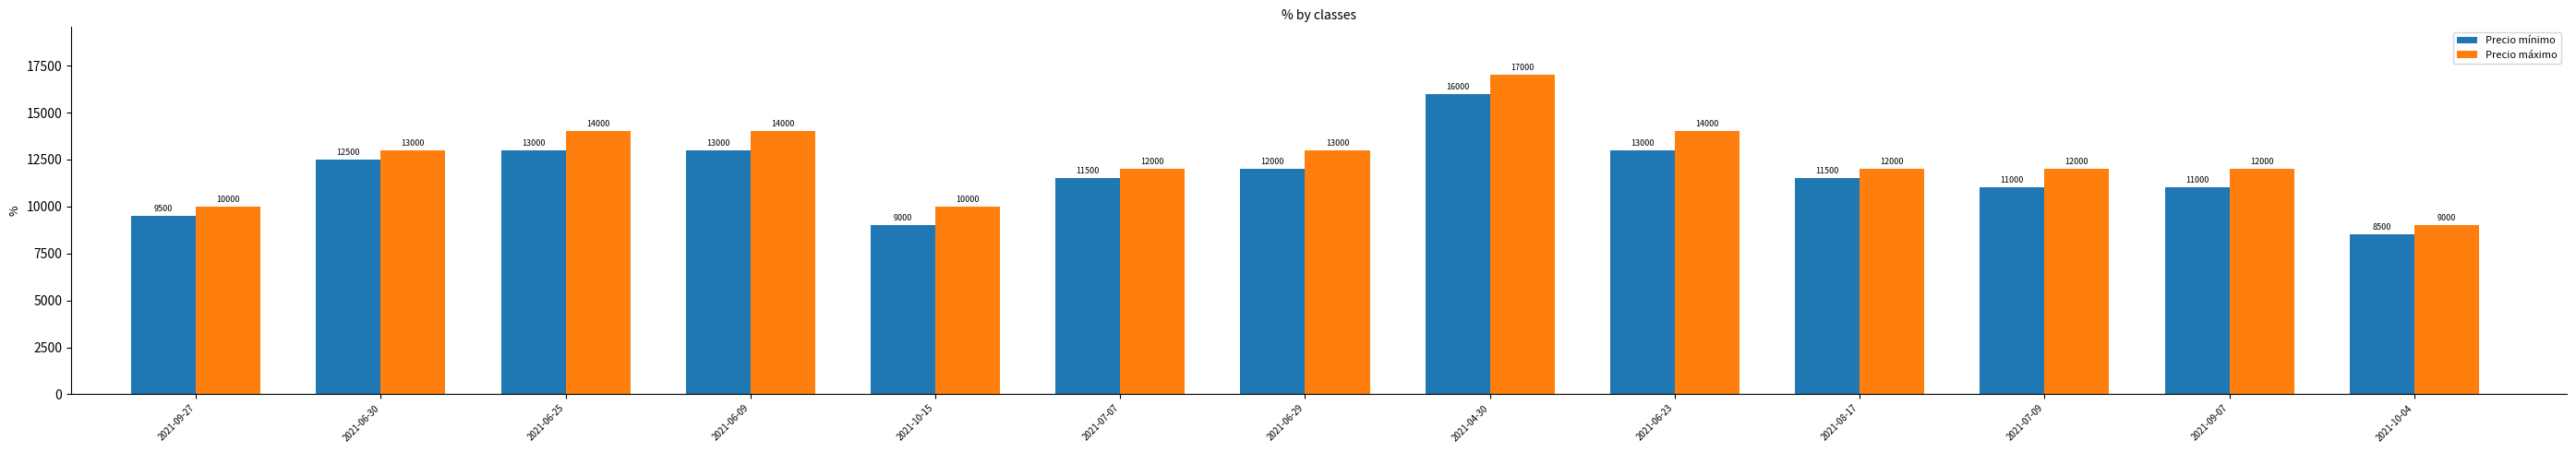

Reading left to right, transcribe all the data shown in this chart.

Precio mínimo: 2021-09-27=9500	2021-06-30=12500	2021-06-25=13000	2021-06-09=13000	2021-10-15=9000	2021-07-07=11500	2021-06-29=12000	2021-04-30=16000	2021-06-23=13000	2021-08-17=11500	2021-07-09=11000	2021-09-07=11000	2021-10-04=8500
Precio máximo: 2021-09-27=10000	2021-06-30=13000	2021-06-25=14000	2021-06-09=14000	2021-10-15=10000	2021-07-07=12000	2021-06-29=13000	2021-04-30=17000	2021-06-23=14000	2021-08-17=12000	2021-07-09=12000	2021-09-07=12000	2021-10-04=9000